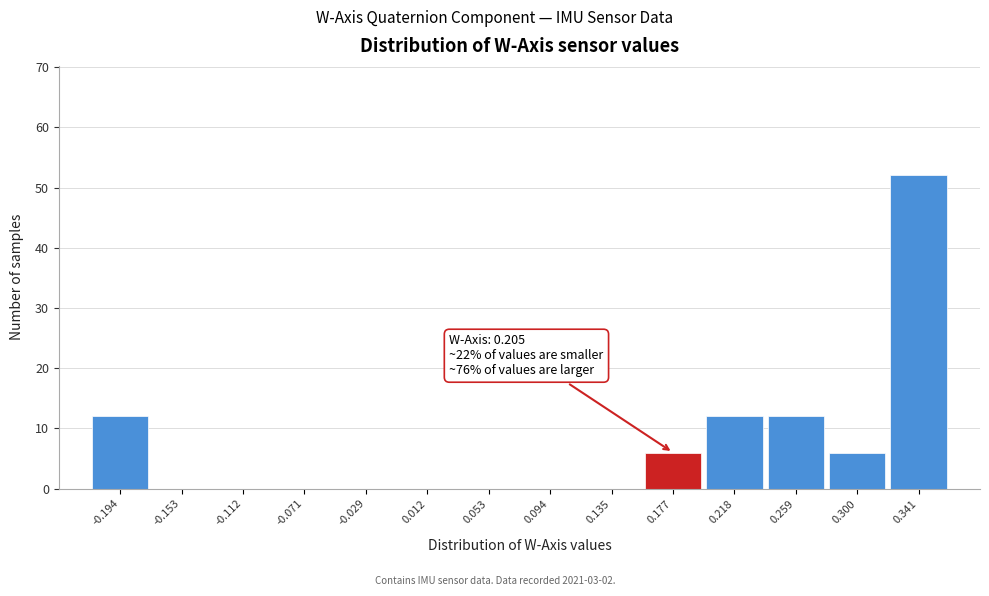

Reading left to right, extract all data points from this chart.

-0.194=12	-0.153=0	-0.112=0	-0.071=0	-0.029=0	0.012=0	0.053=0	0.094=0	0.135=0	0.177=6	0.218=12	0.259=12	0.300=6	0.341=52